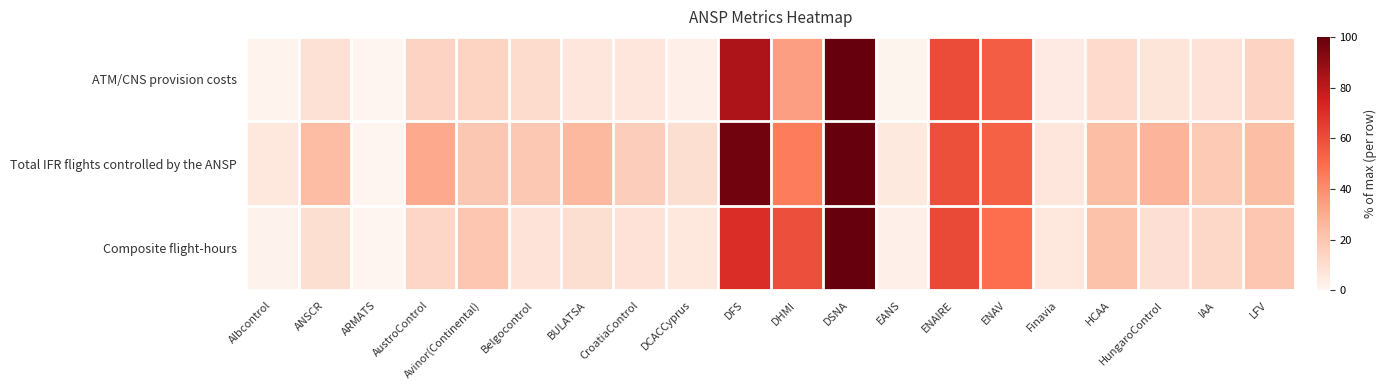

Which series has the largest total across all categories?

Total IFR flights controlled by the ANSP